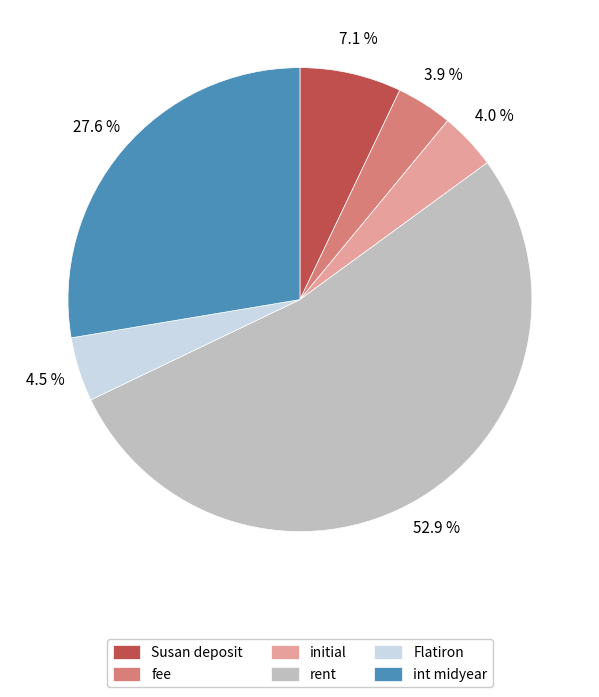

Count the number of slices in the pie.

6